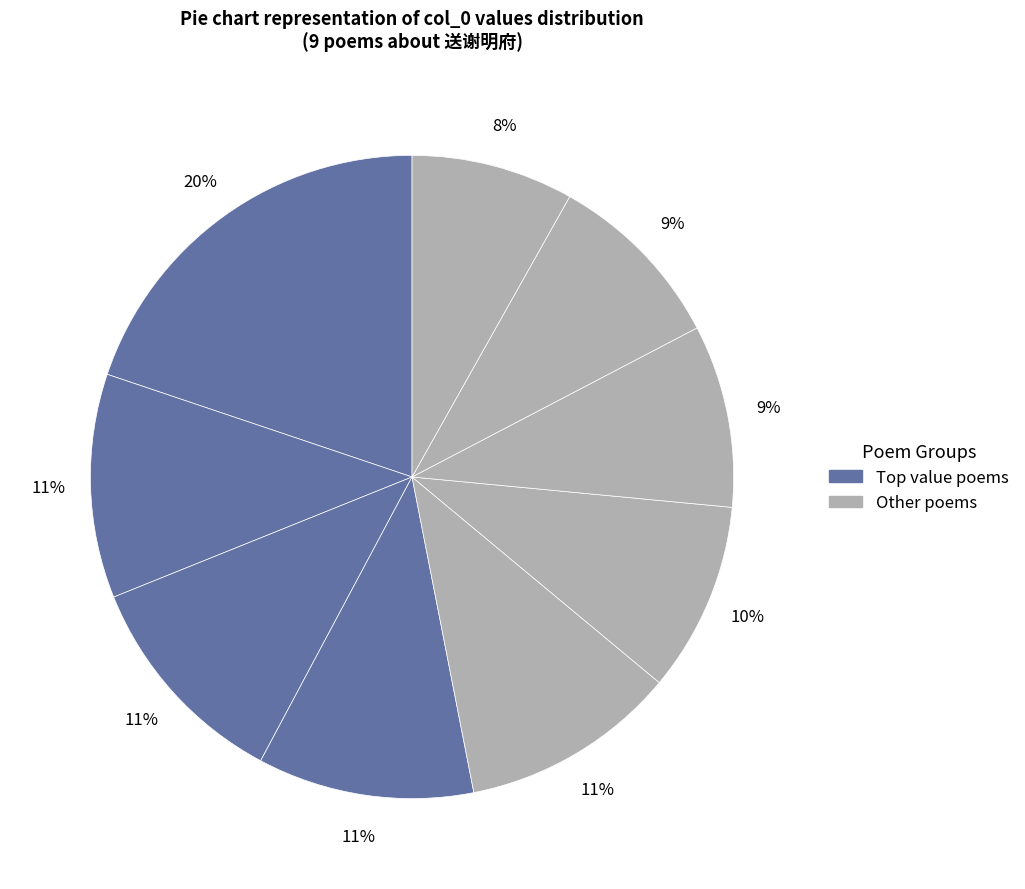

How many segments does this pie chart have?

9